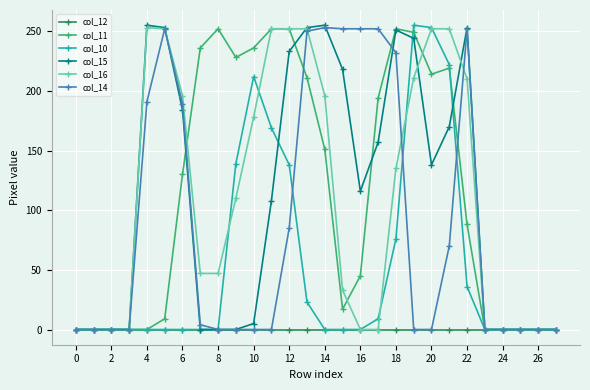

True or false: col_15 has more than 0 interior local peaks.

True